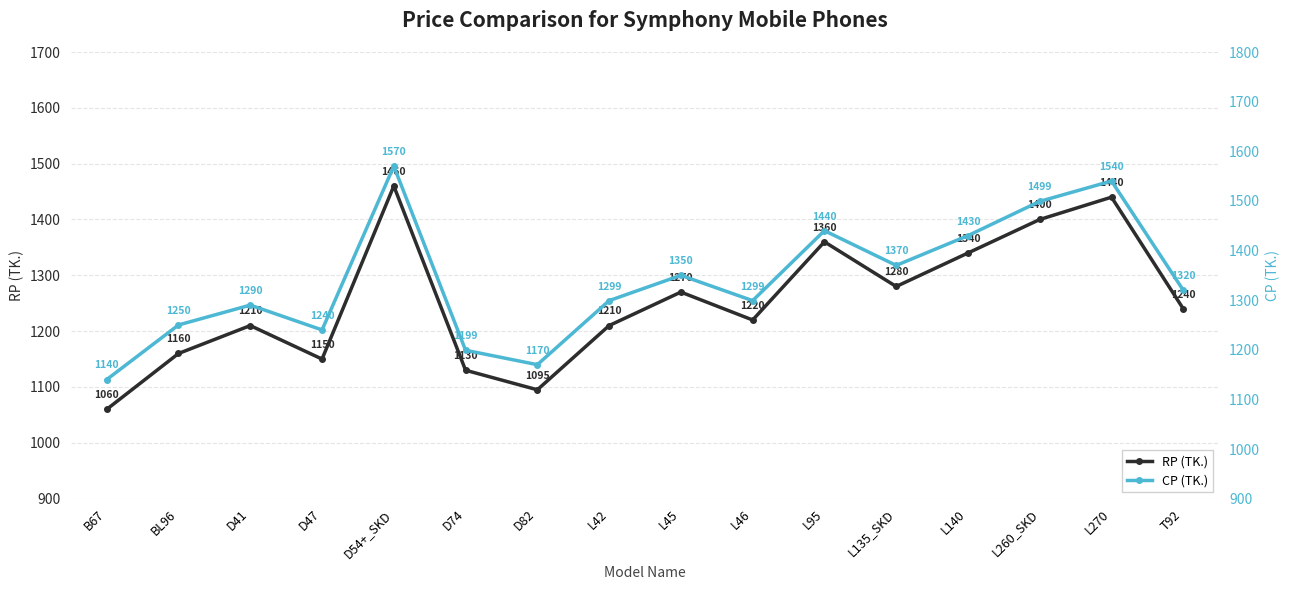

What is the minimum value for CP (TK.)?

1140